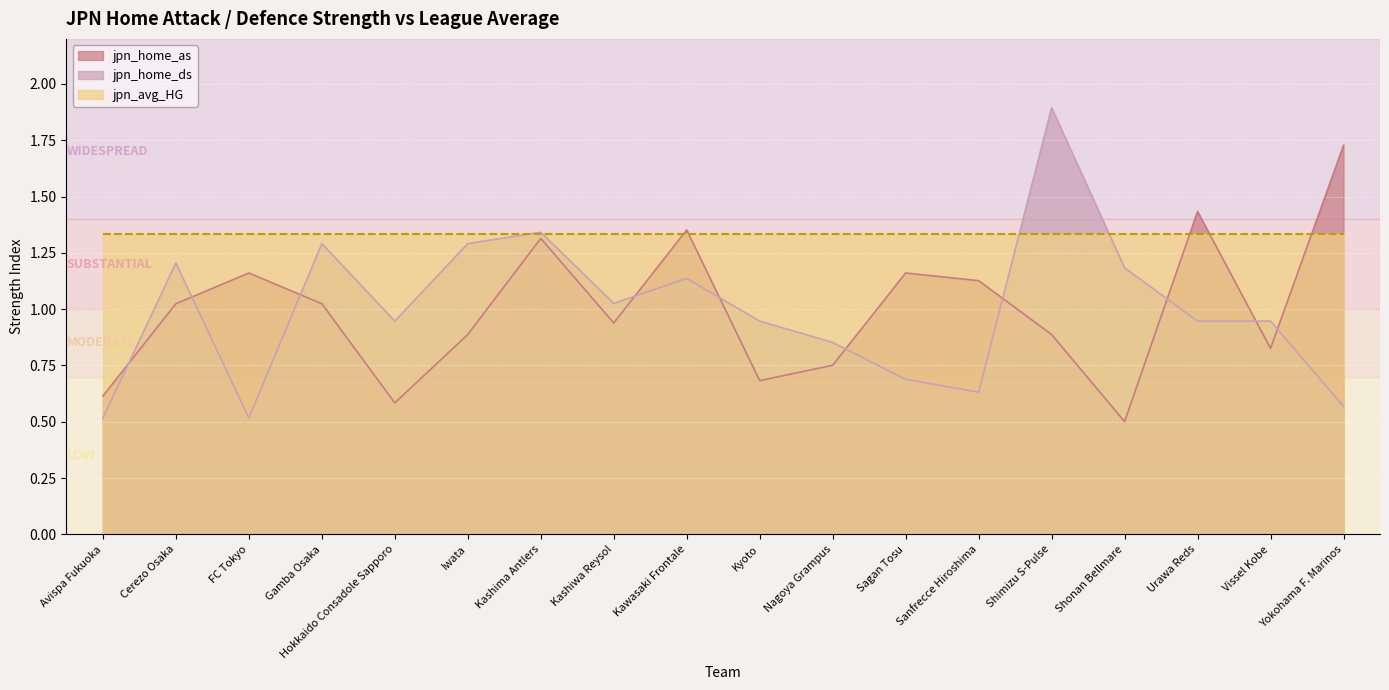

How many series are shown in this chart?

3